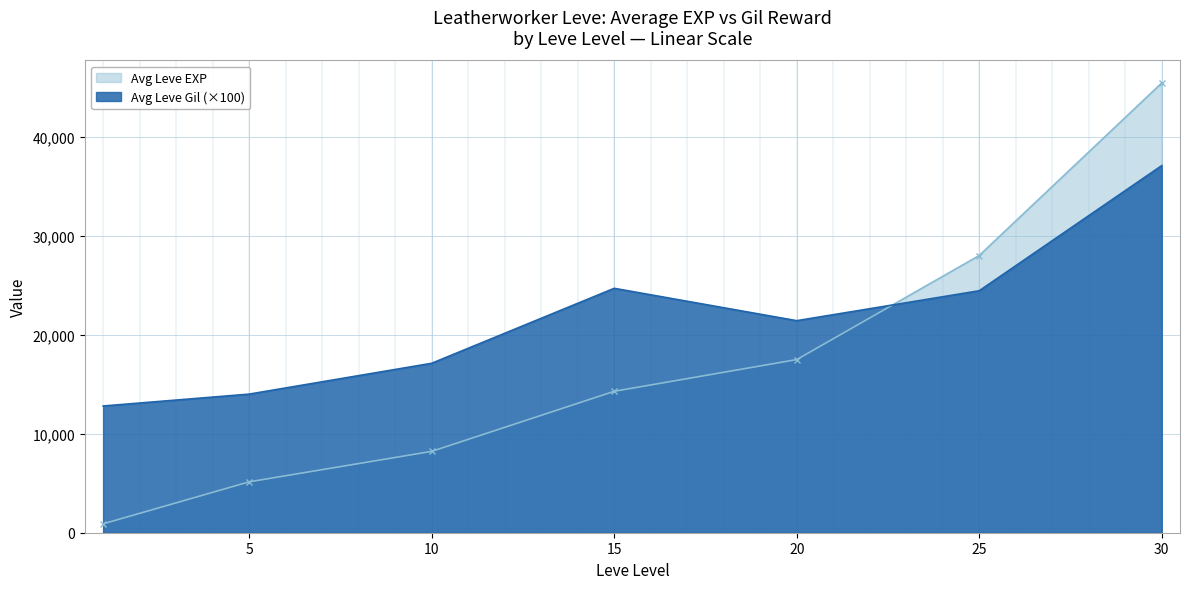

Which series changed the most between 20 and 20?

Avg EXP by Level